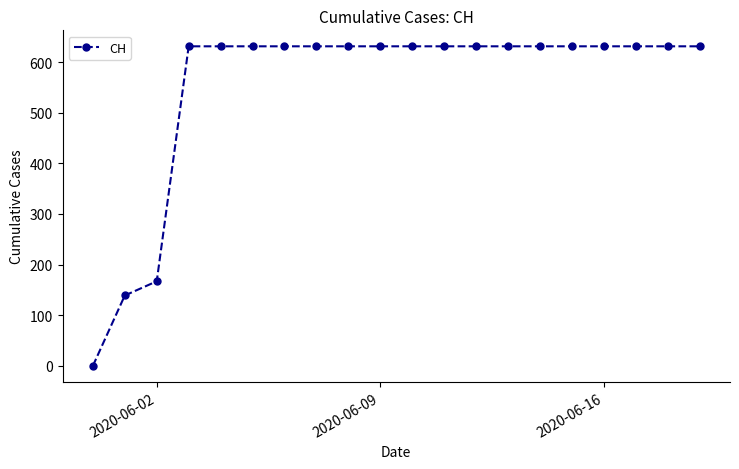

What is the value of the 20th point from the left?

631